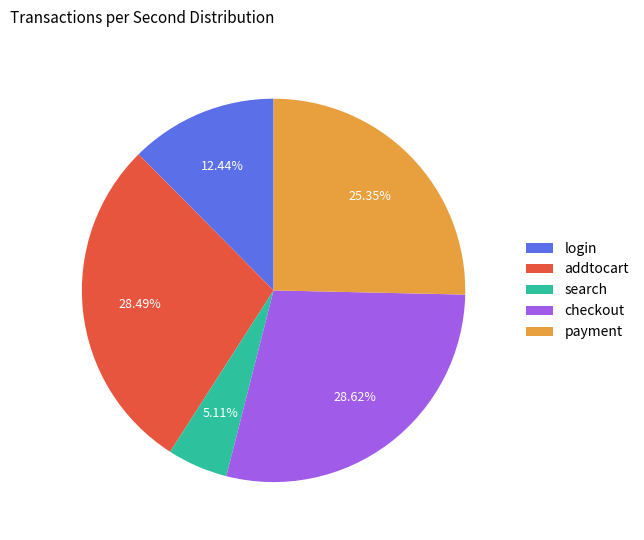

What is the smallest slice in the pie chart?

search